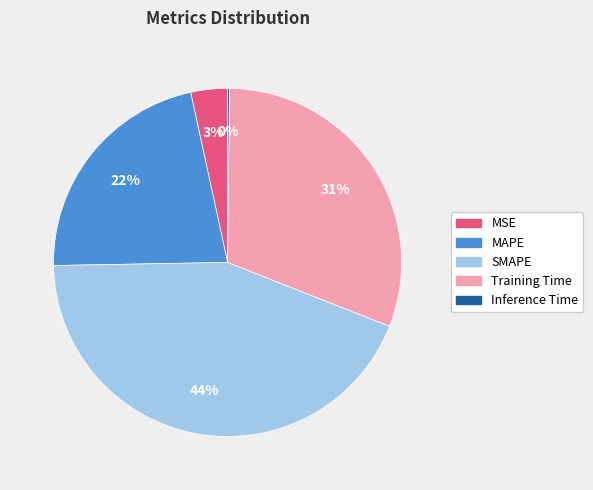

To the nearest percent, what is the combined percentage of MAPE and SMAPE?

66%